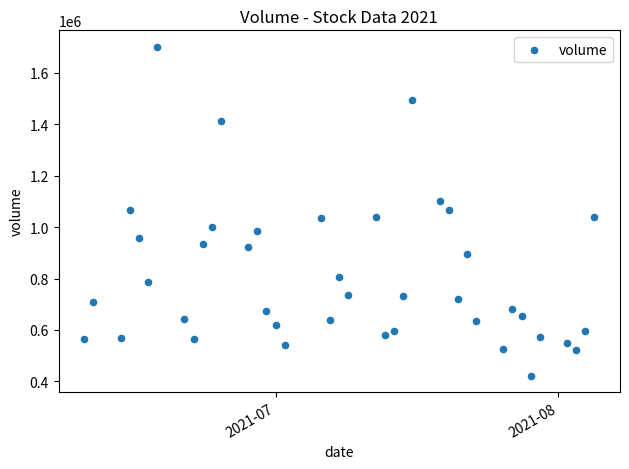

What is the range of Y values (max minus min)?

1279488